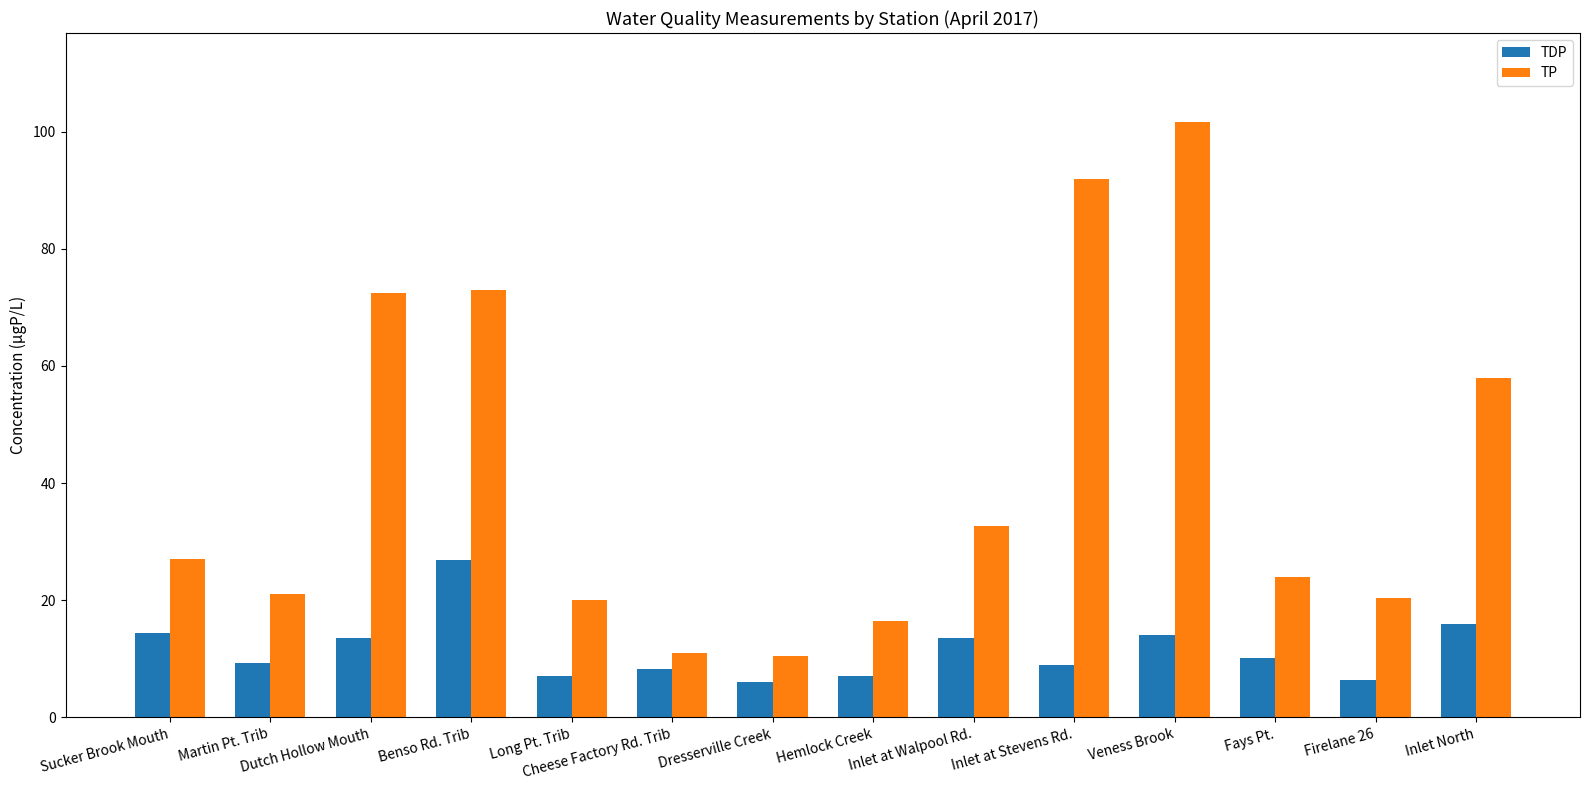

What is the difference between the second highest and minimum values in the TDP series?

9.9